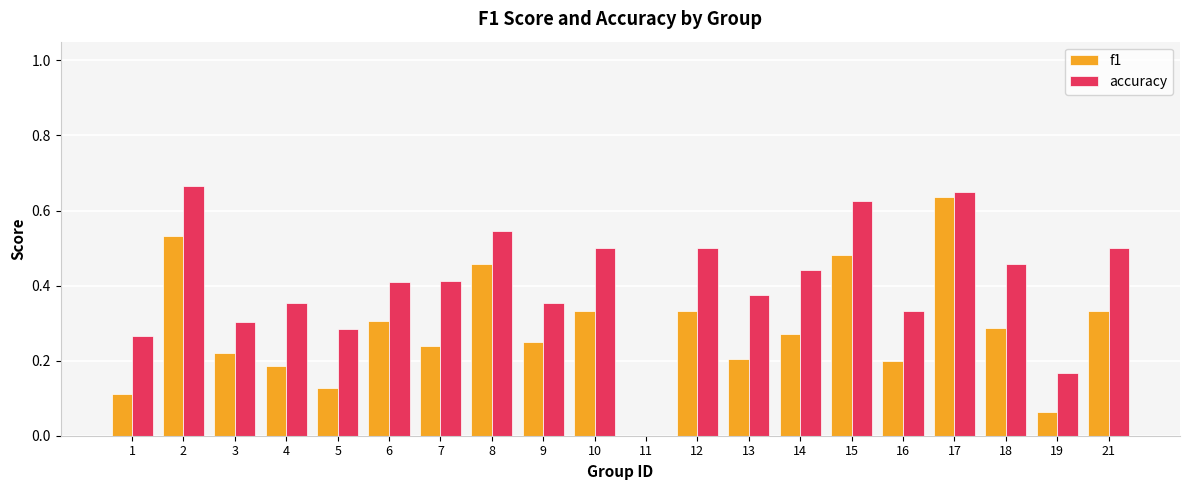

At which category is the sum across all series the highest?

17